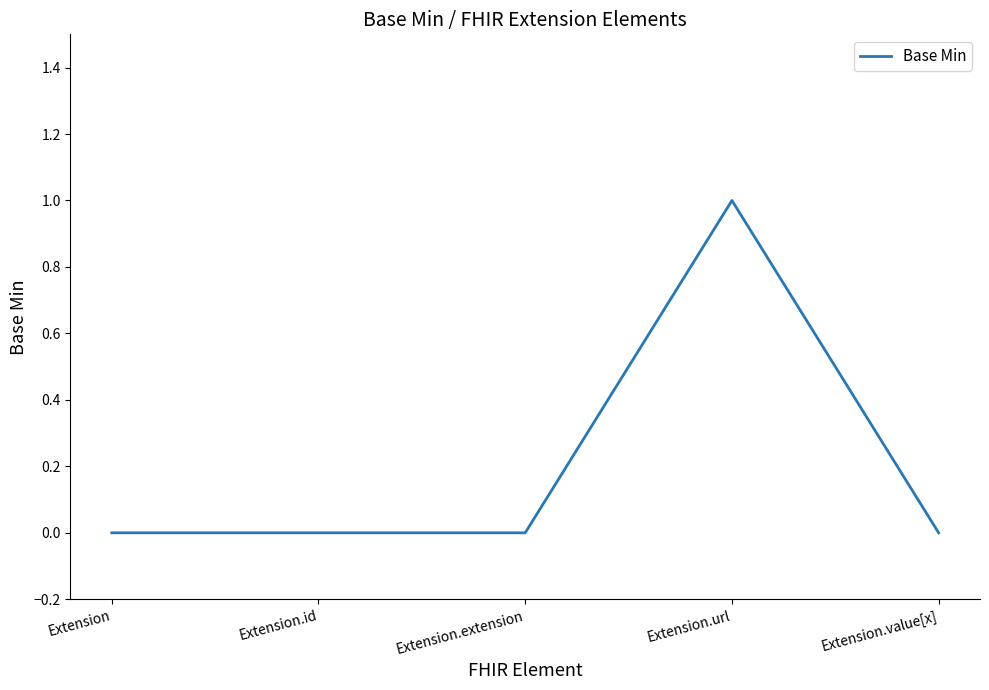

Reading right to left, extract all data points from this chart.

Extension.value[x]=0	Extension.url=1	Extension.extension=0	Extension.id=0	Extension=0